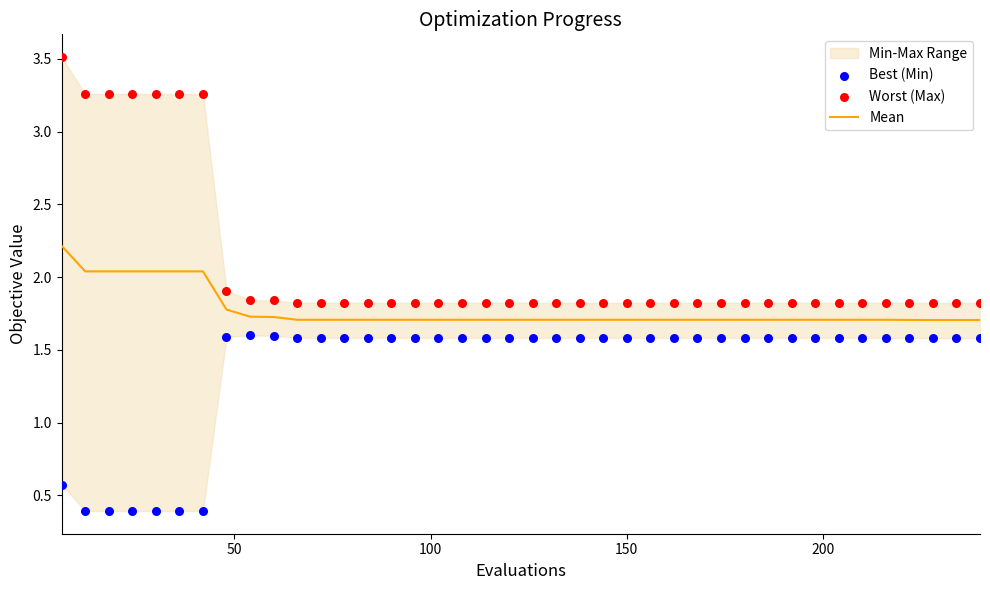

Which series has the largest total across all categories?

Worst (Max)